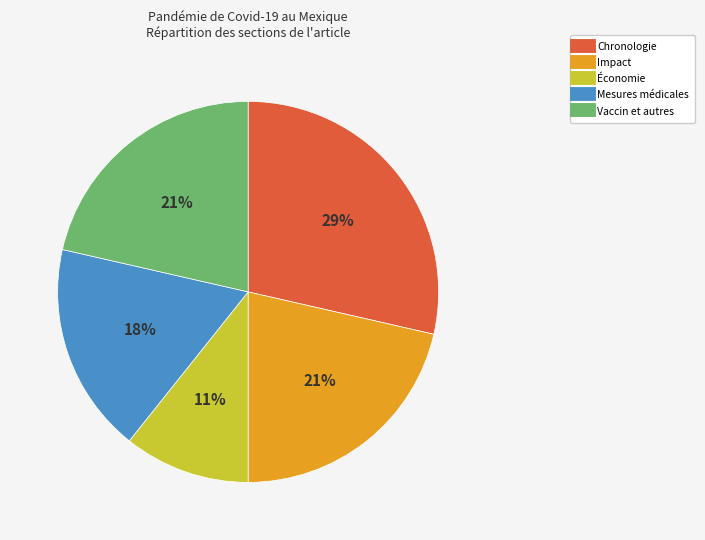

The Vaccin et autres slice represents 21% of the pie. True or false?

True